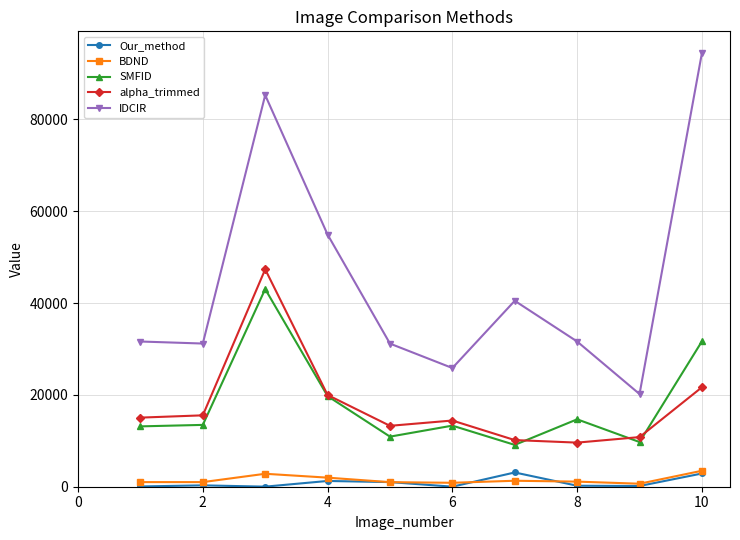

How many categories are shown in the chart?

10